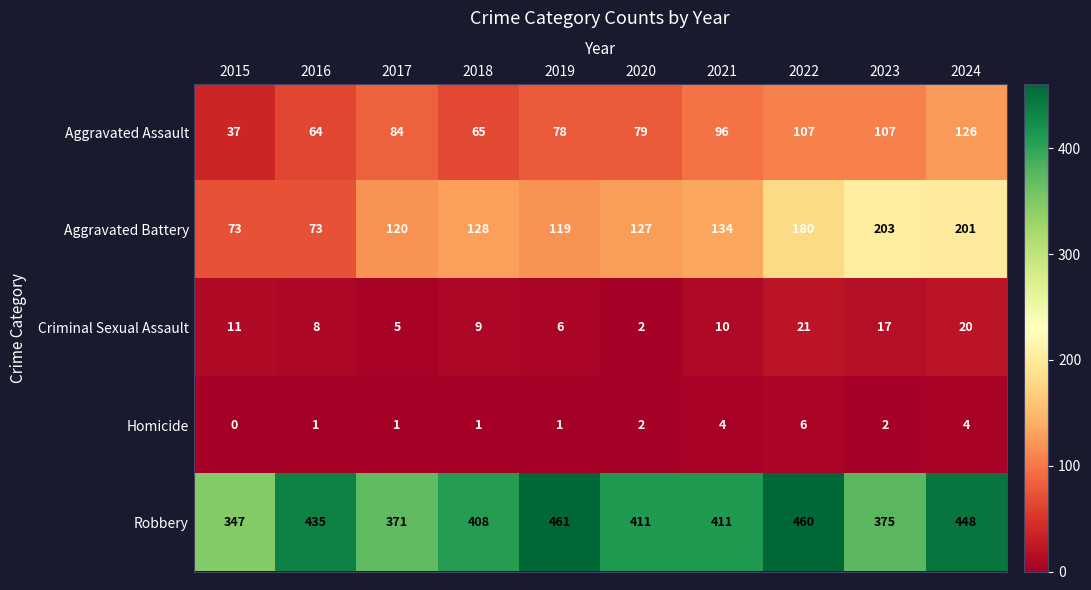

At which category is the sum across all series the highest?

2024